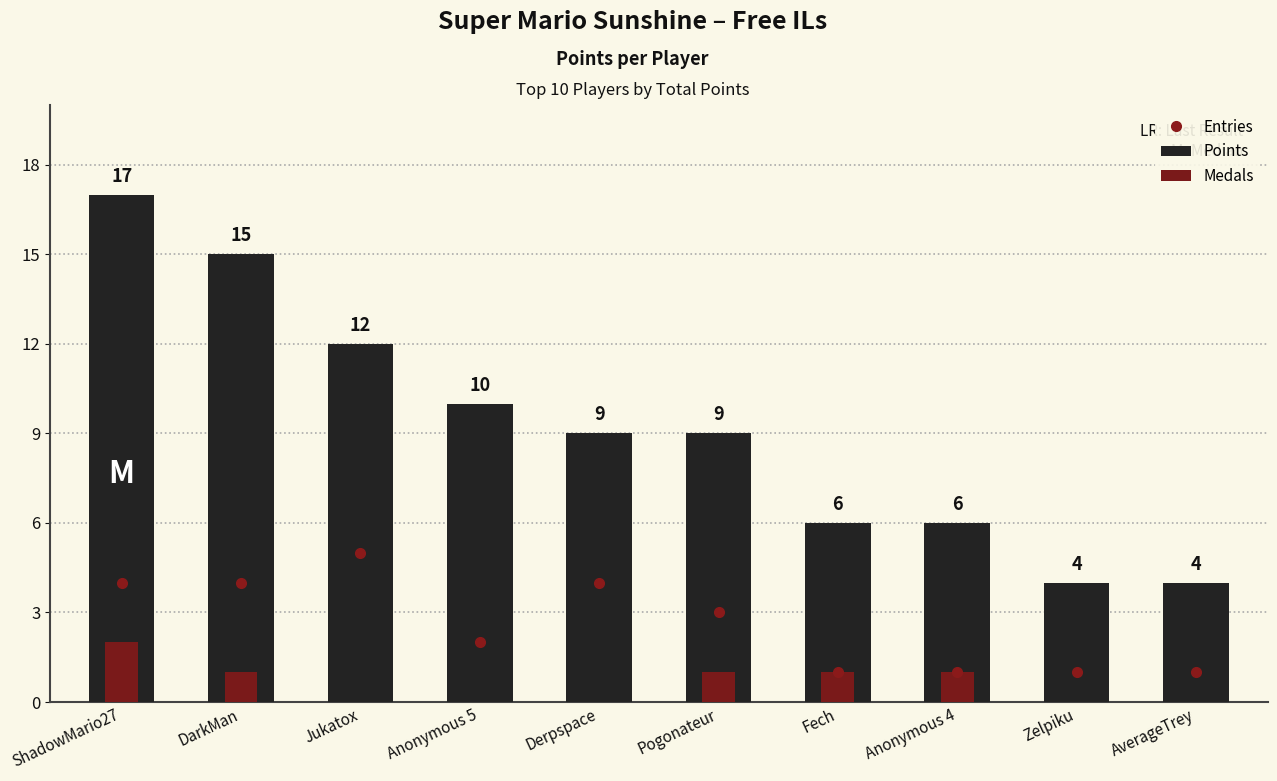

What is the total value across all series at Zelpiku?

5